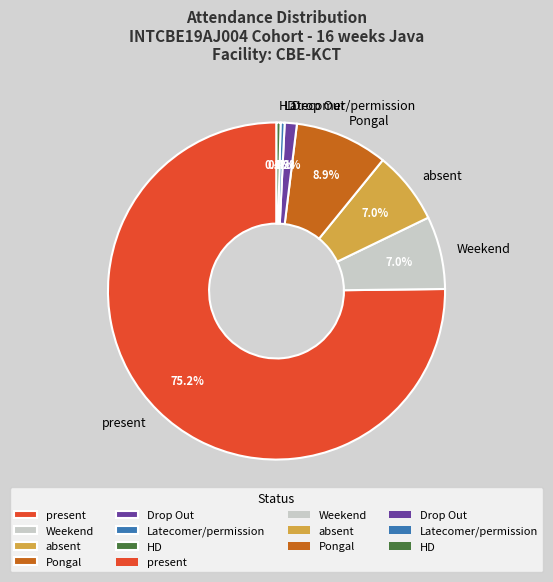

What portion of the pie excludes Weekend?

93.0%